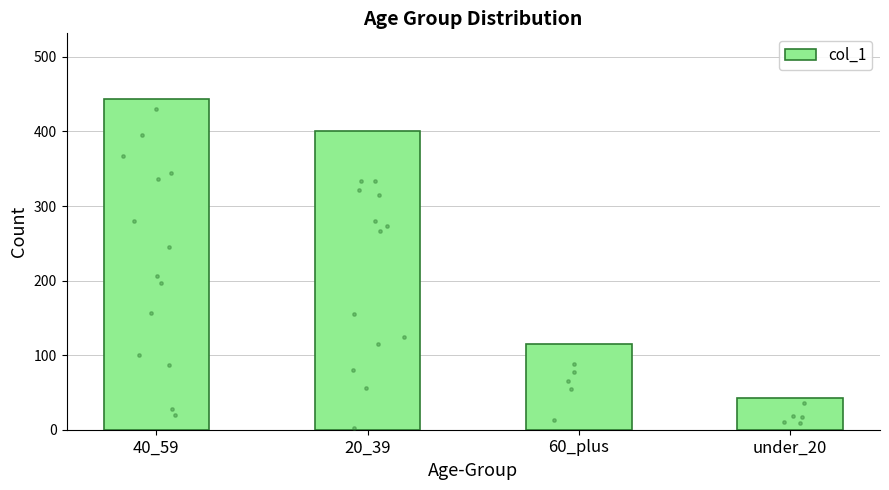

What is the change in value from 20_39 to 60_plus?

-285